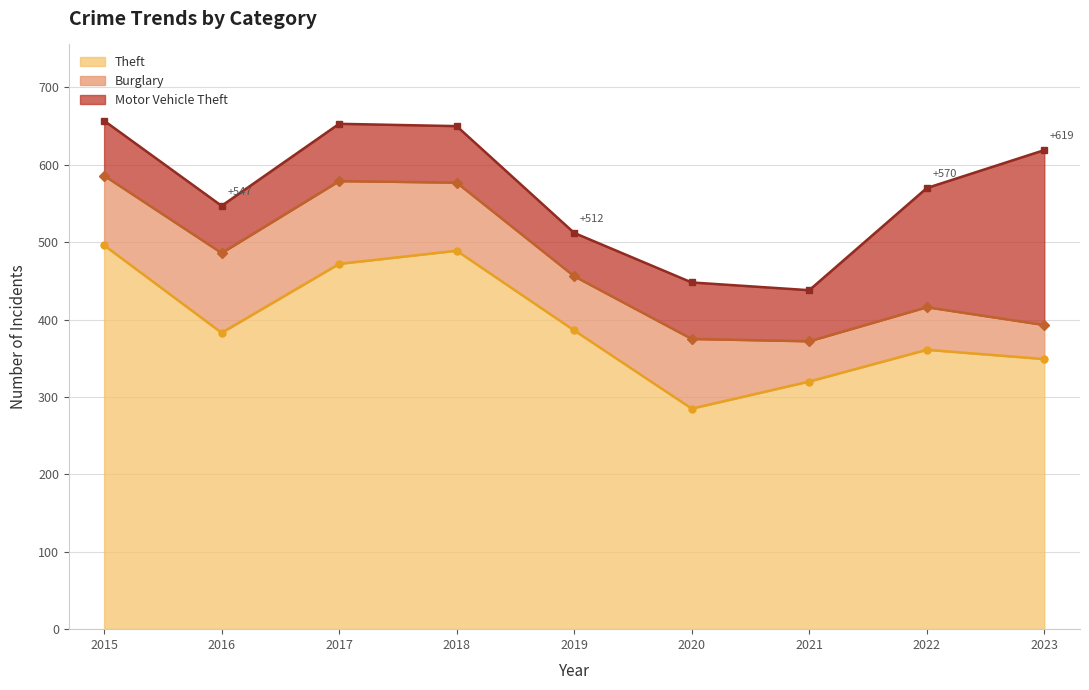

True or false: Burglary has a value of 58 at 2023.

False